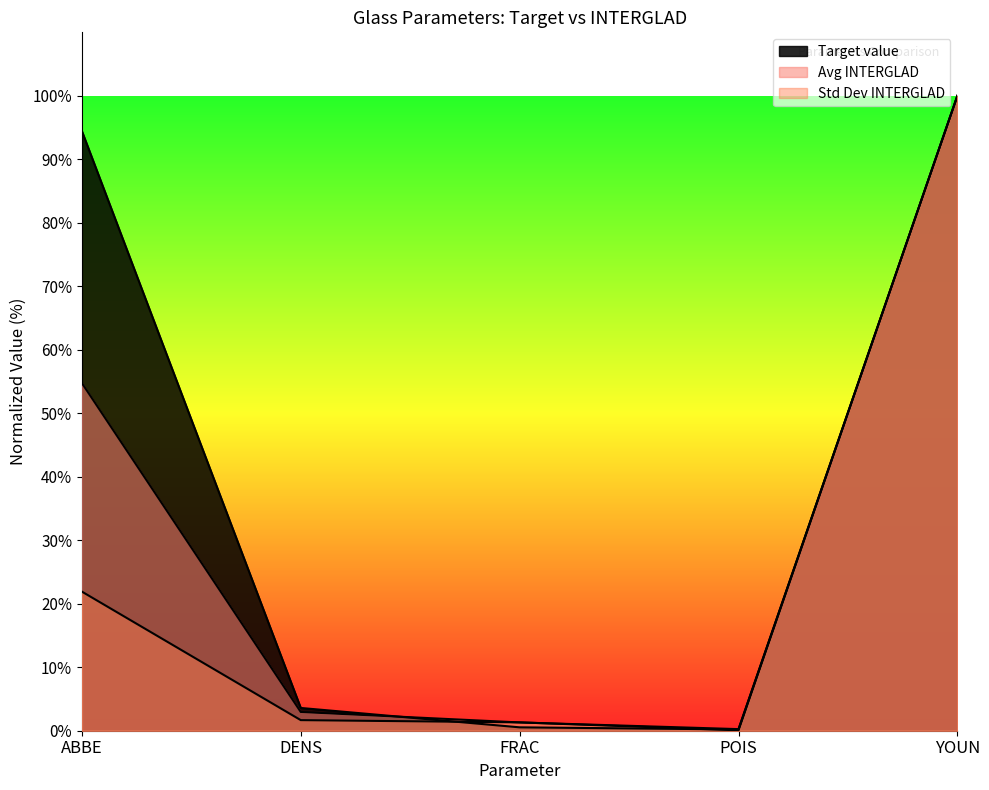

What are all the series names shown in the legend?

Target value, Avg INTERGLAD, Std Dev INTERGLAD